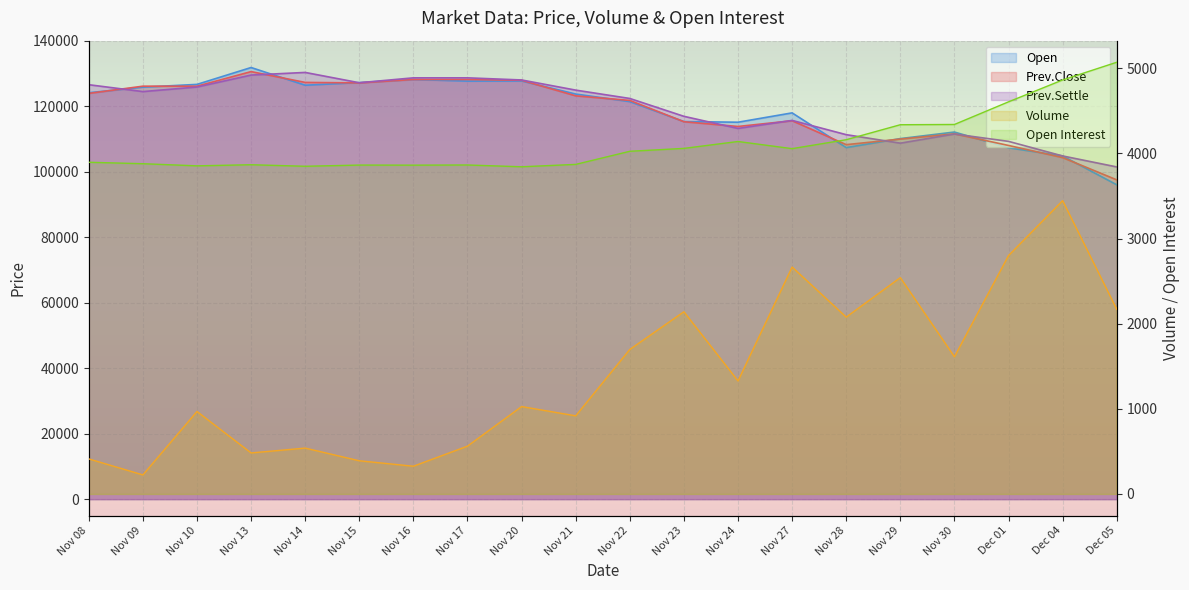

What is the highest value of the Open series?

131800